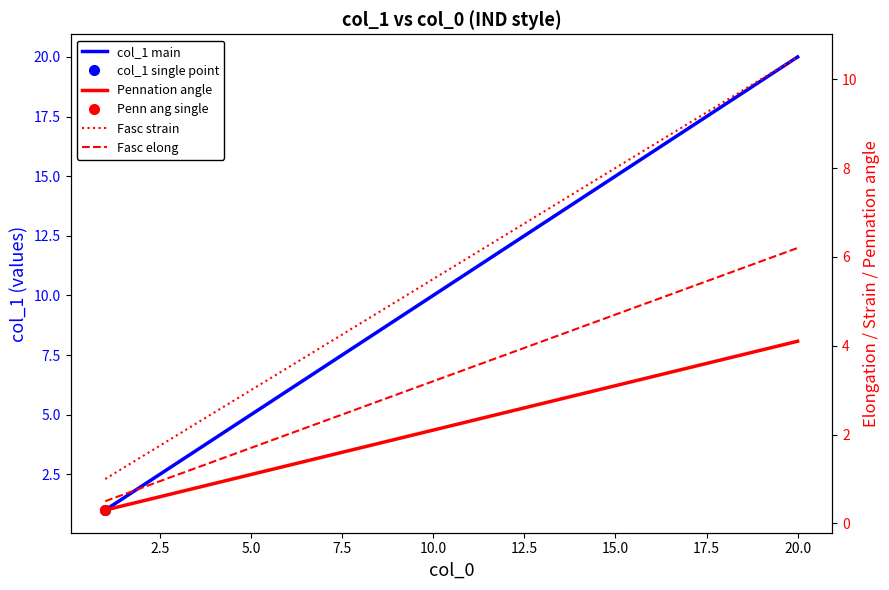

Does the chart display data point markers on the line(s)?

No